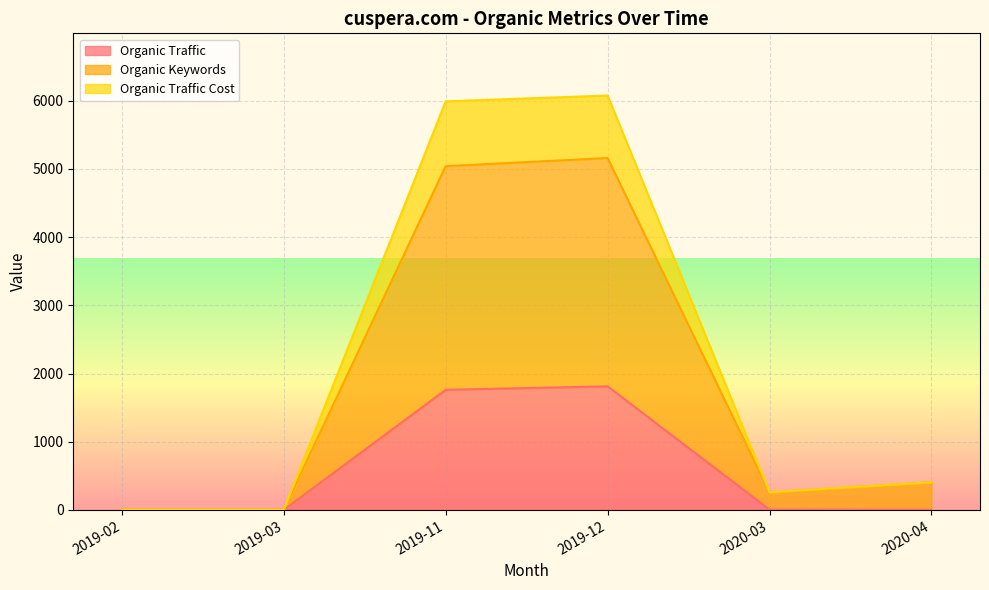

True or false: Organic Traffic and Organic Traffic Cost cross at least once.

False